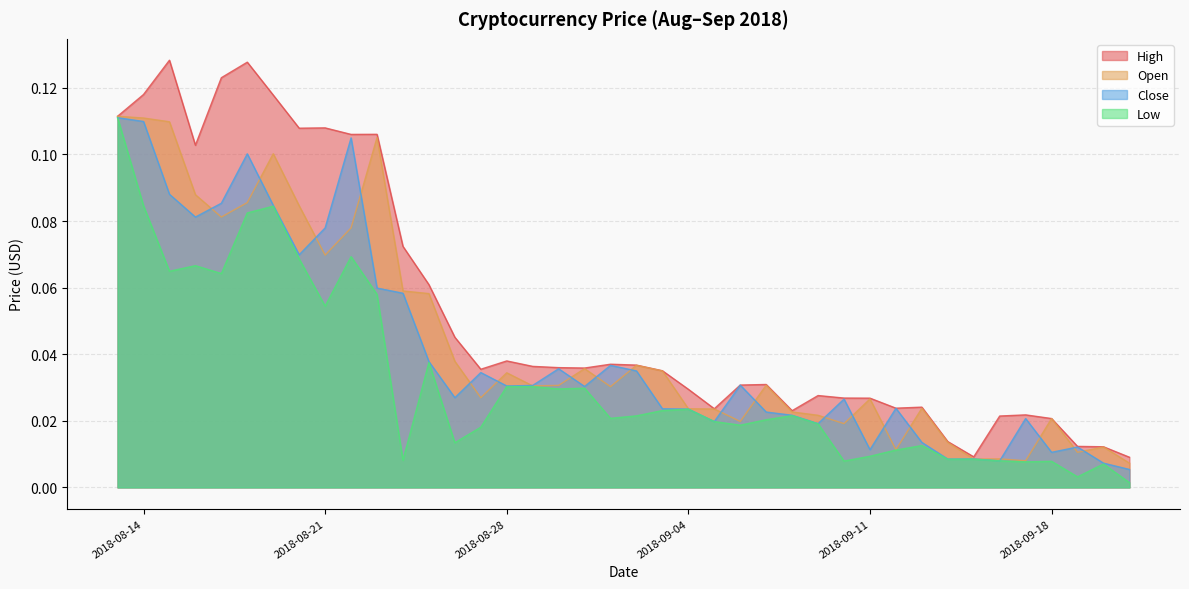

What is the maximum value for Low?

0.1